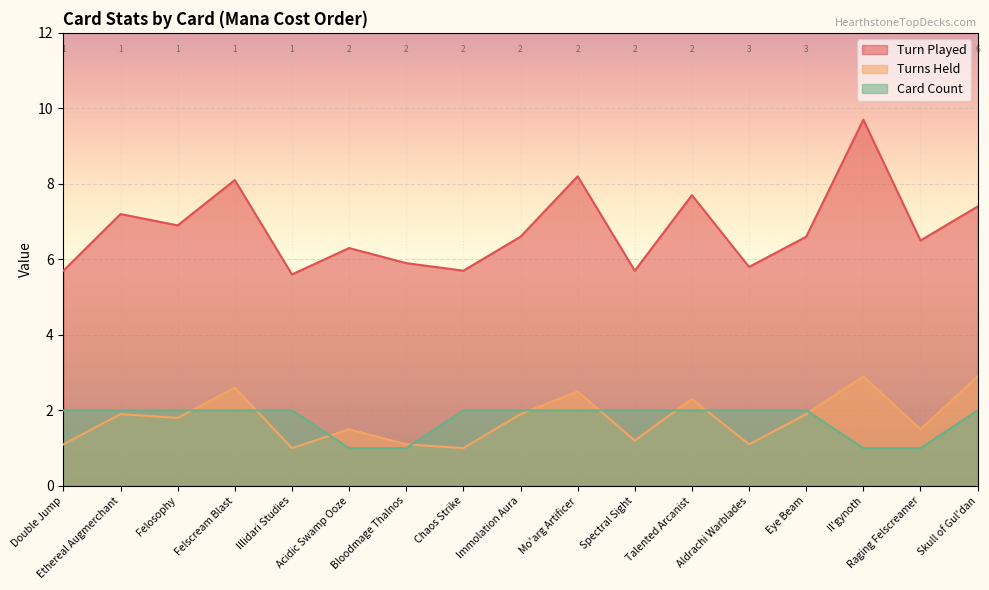

What is the value of the Turns Held point at the 16th from the left?

1.5